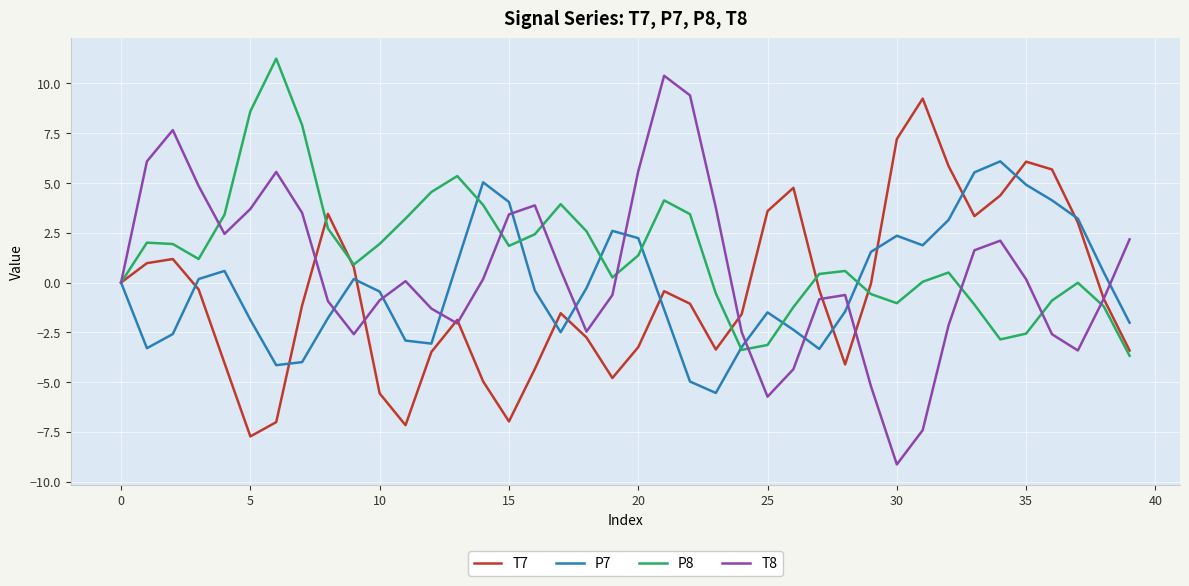

Which series ends up on top after the final intersection of P7 and T7?

P7